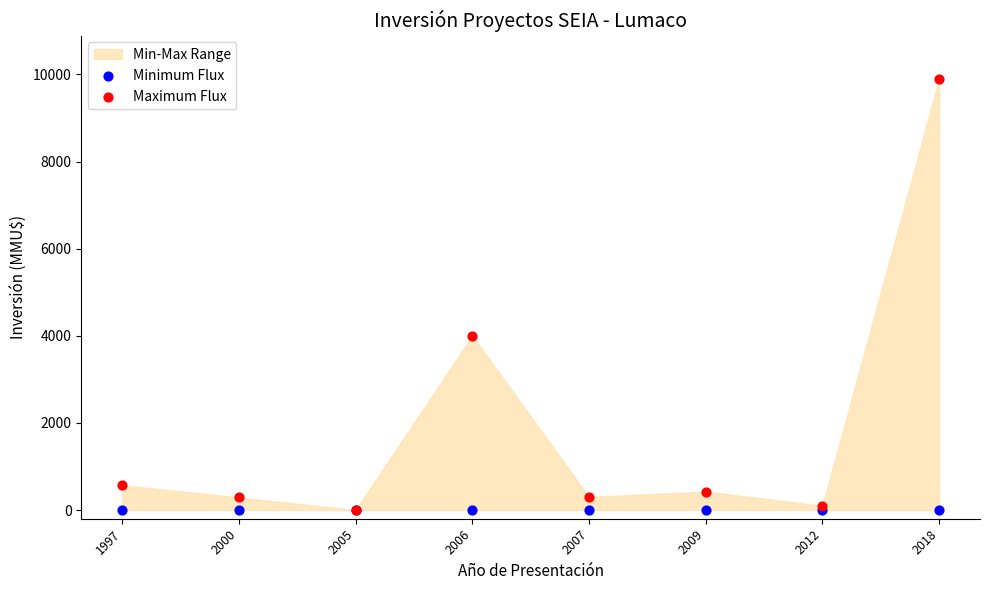

In the Maximum Flux series, what Y value is closest to 4951?

4000